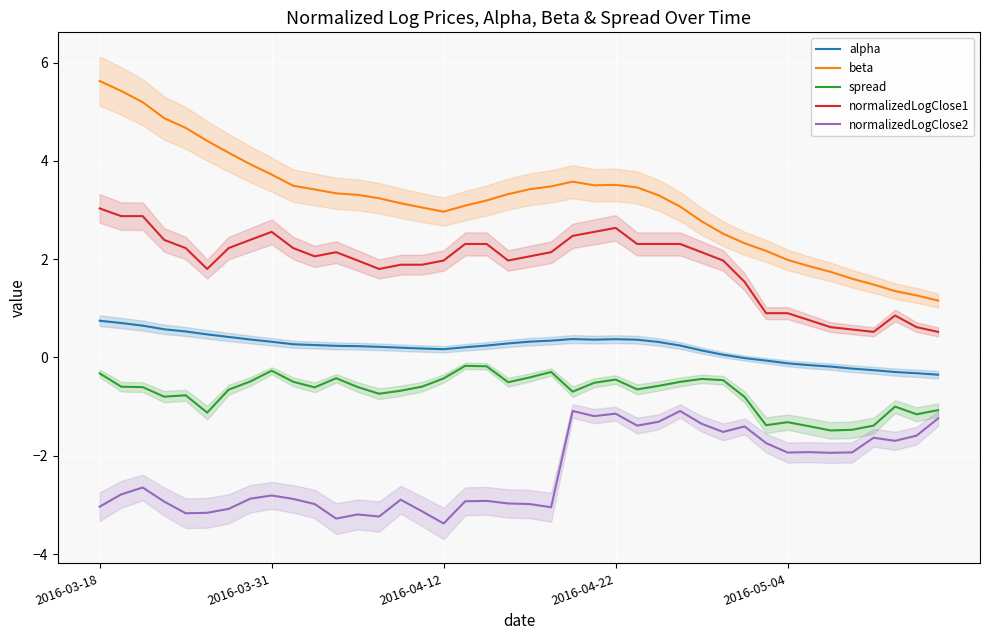

True or false: beta and alpha cross at least once.

False